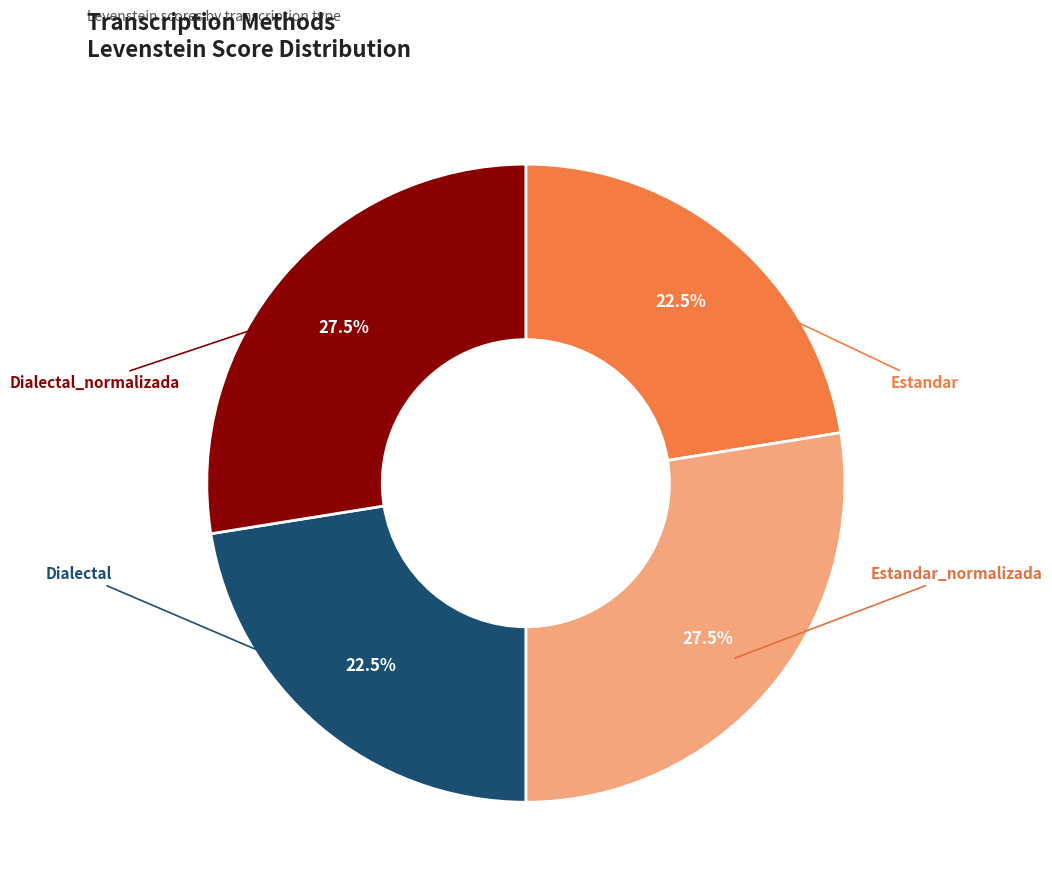

To the nearest percent, what is the difference between the largest and smallest slice percentages?

5%